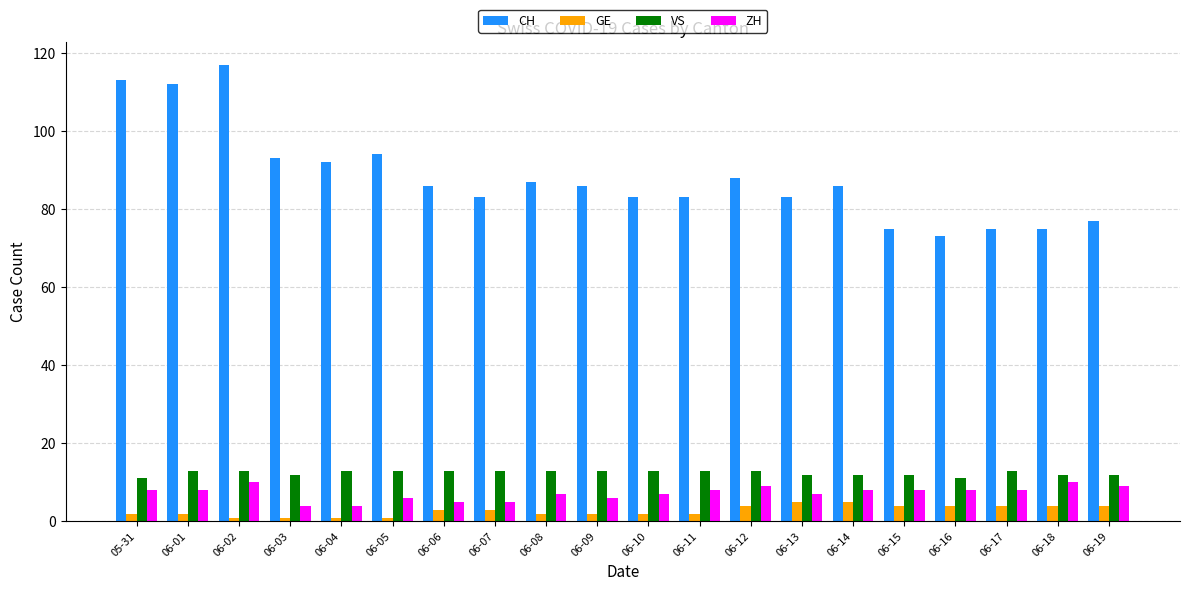

Count the number of categories in the chart.

20